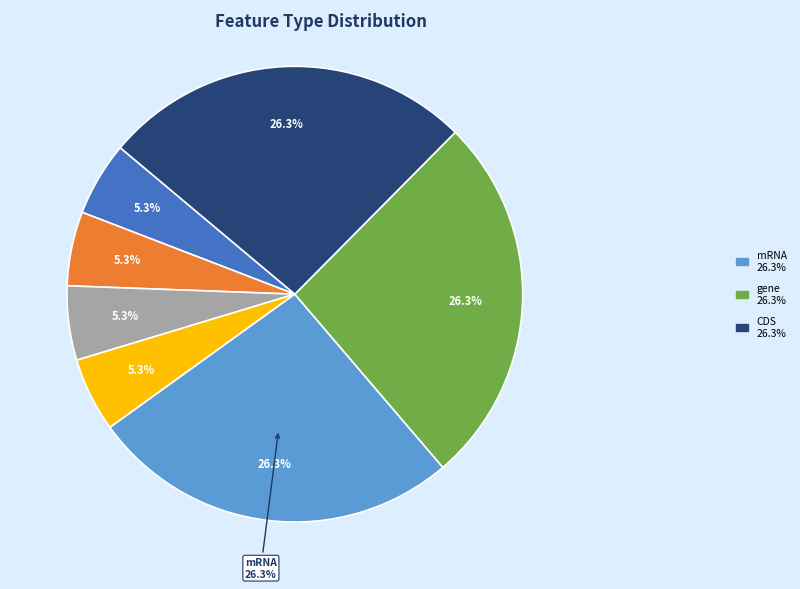

What is the ratio of the value at gene to the value at misc_feature?

5.0